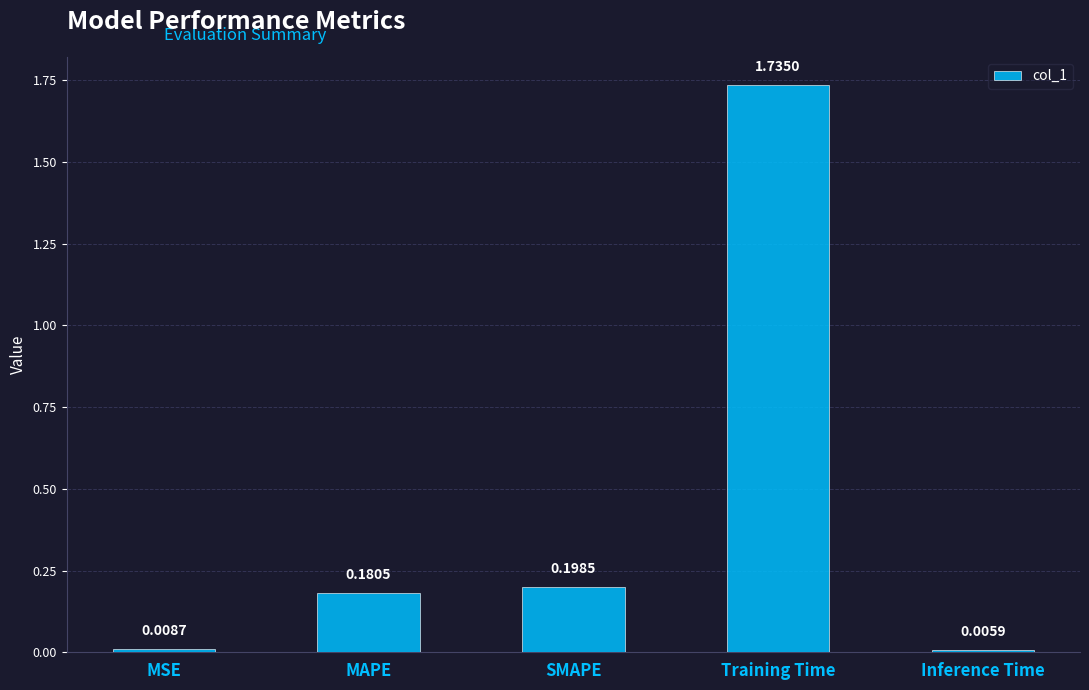

Which label corresponds to the largest value in the chart?

Training Time